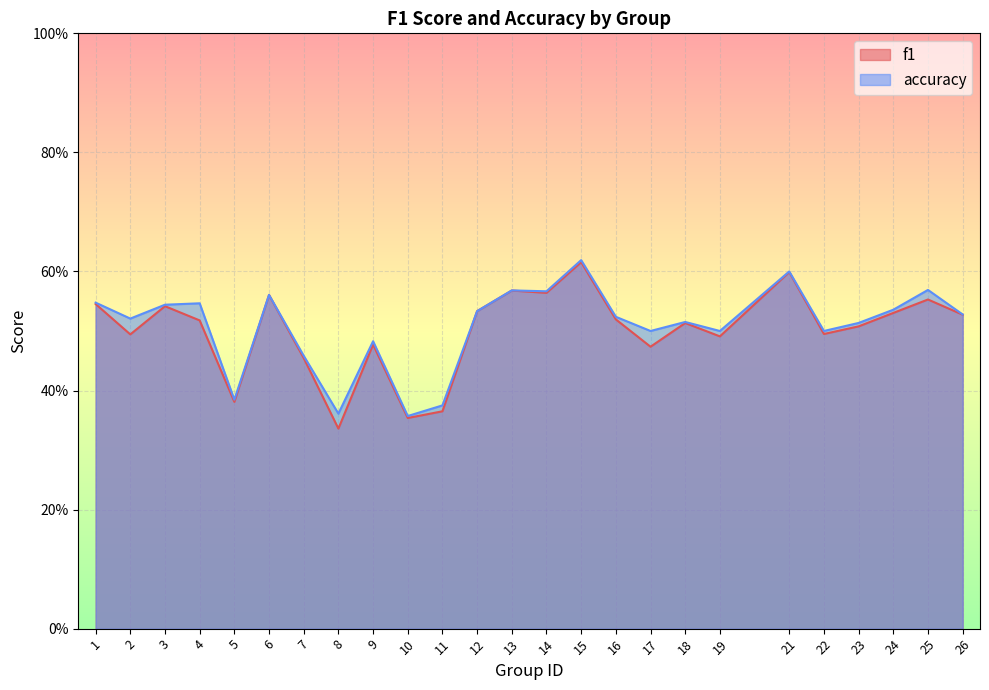

What is the total value across all series at 5?

0.8